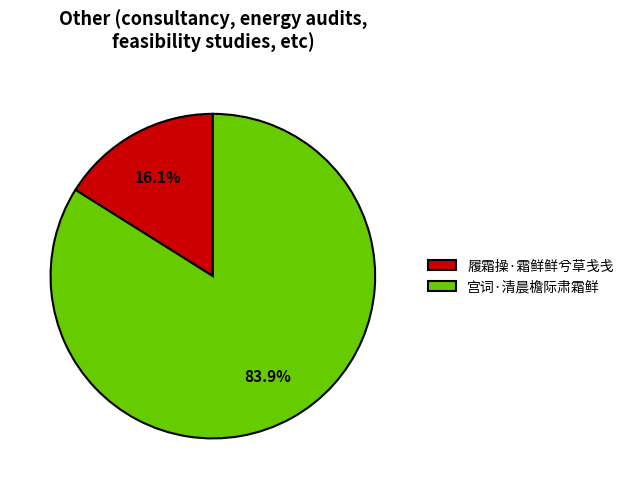

Combined, what portion of the pie is 履霜操·霜鲜鲜兮草戋戋 and 宫词·清晨檐际肃霜鲜?

100.0%